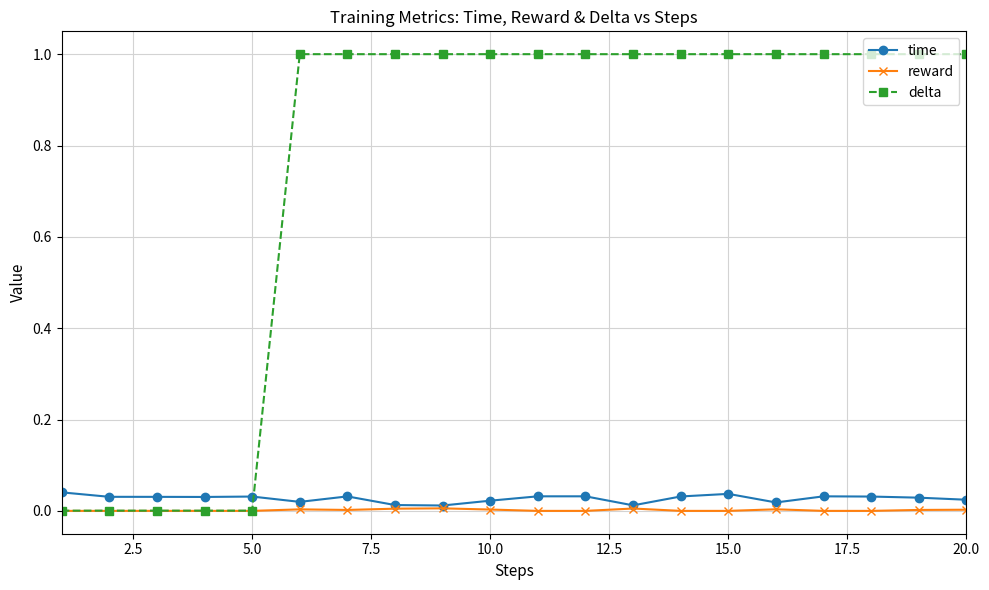

At how many categories does at least one series exceed 0?

20